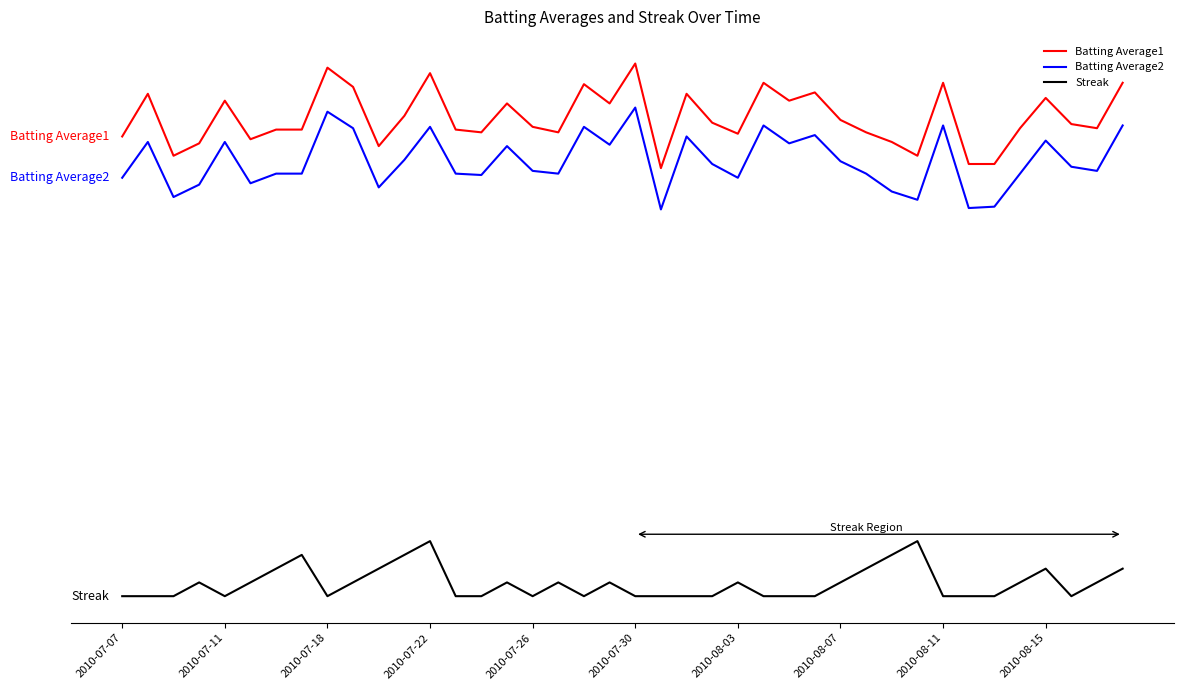

What are all the series names shown in the legend?

Batting Average1, Batting Average2, Streak